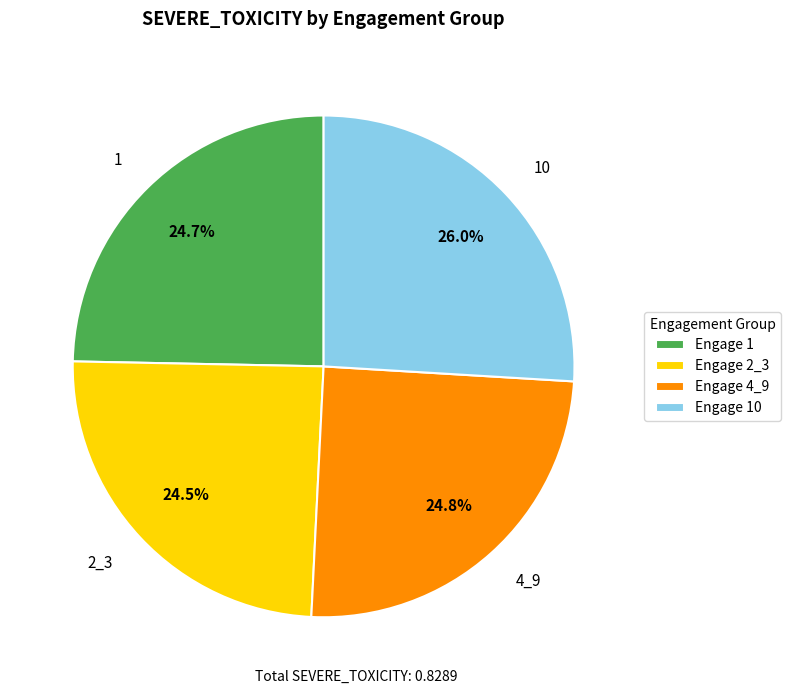

Do 10 and 1 together represent more than half of the pie?

Yes